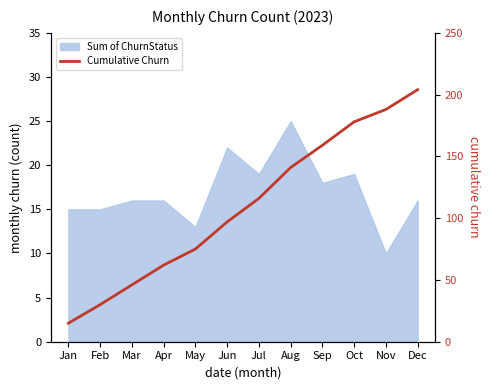

Which label corresponds to the smallest value in the chart?

Jan